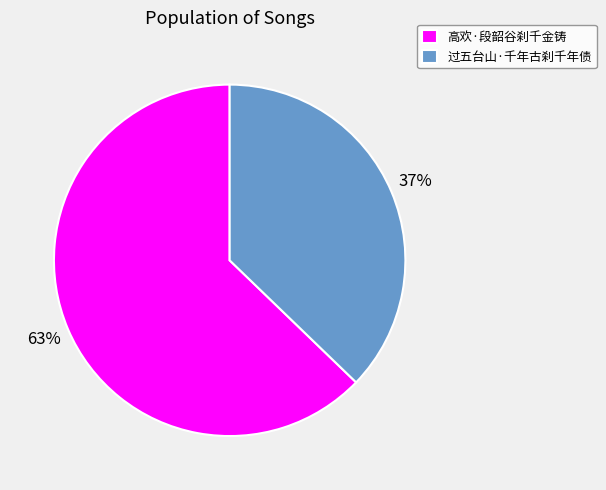

Is there any slice that represents more than half of the pie?

Yes